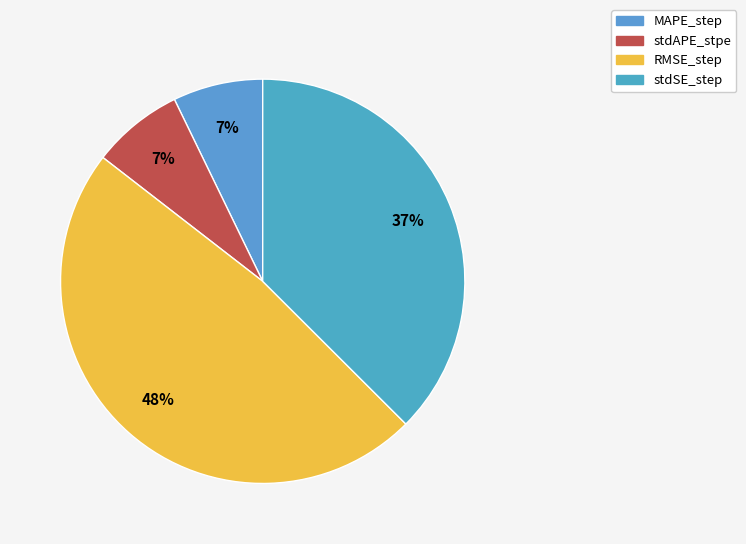

Is it true that stdSE_step is 37% of the pie?

True